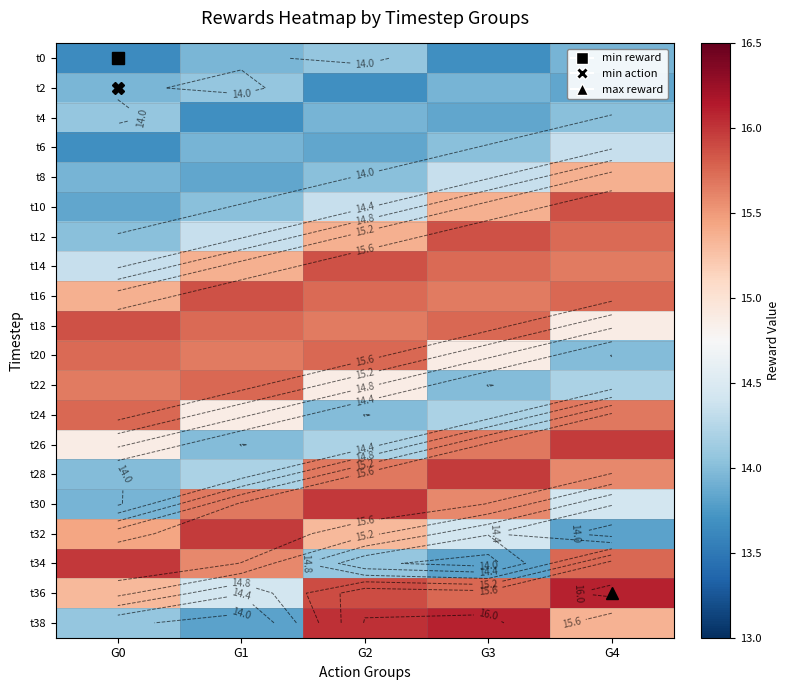

What is the total value across all series at G2?

298.3